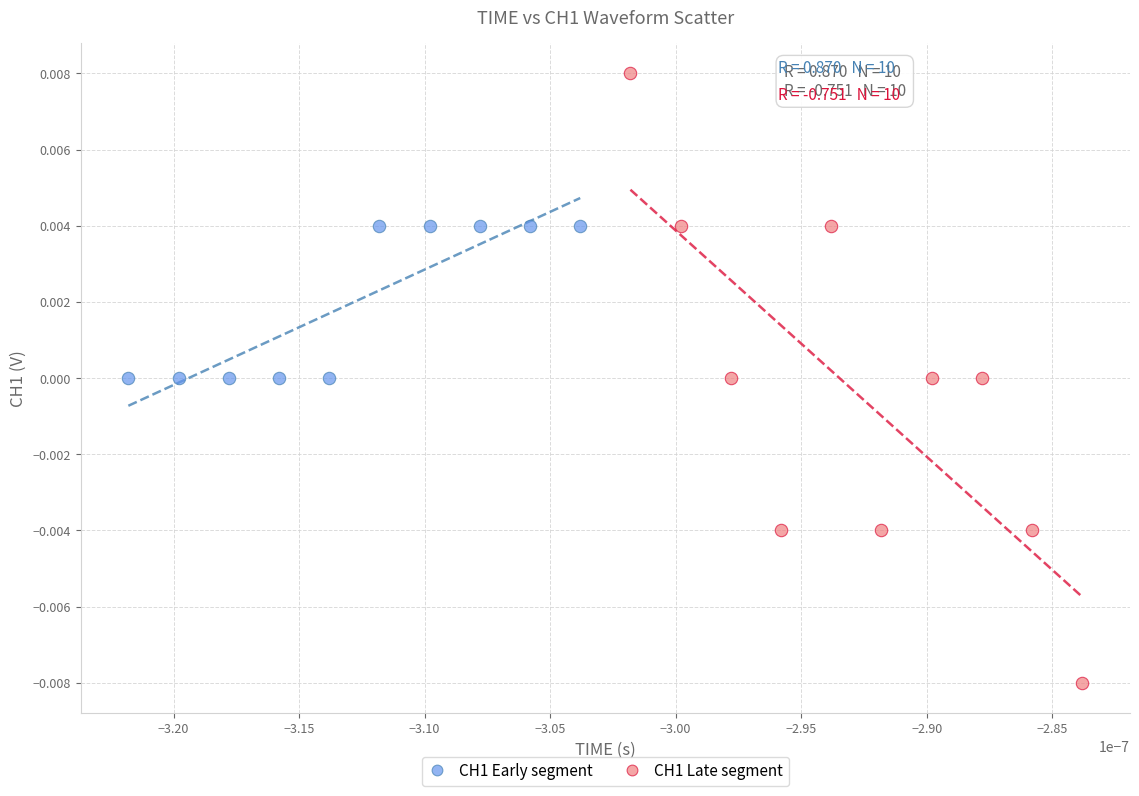

Which series has the widest spread of Y values?

CH1 Late segment